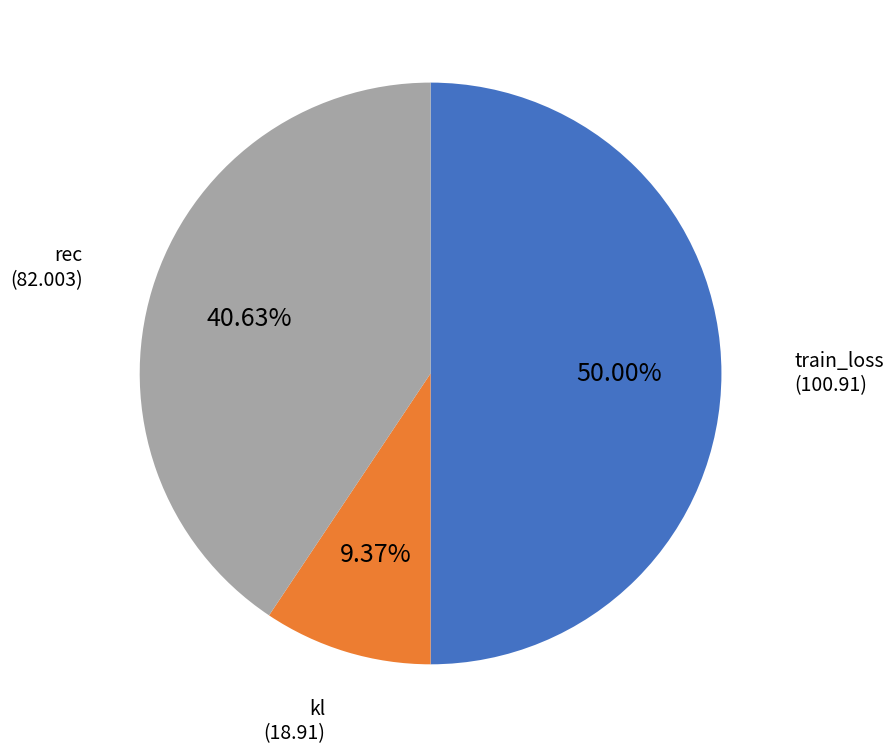

Does any single category account for the majority?

No